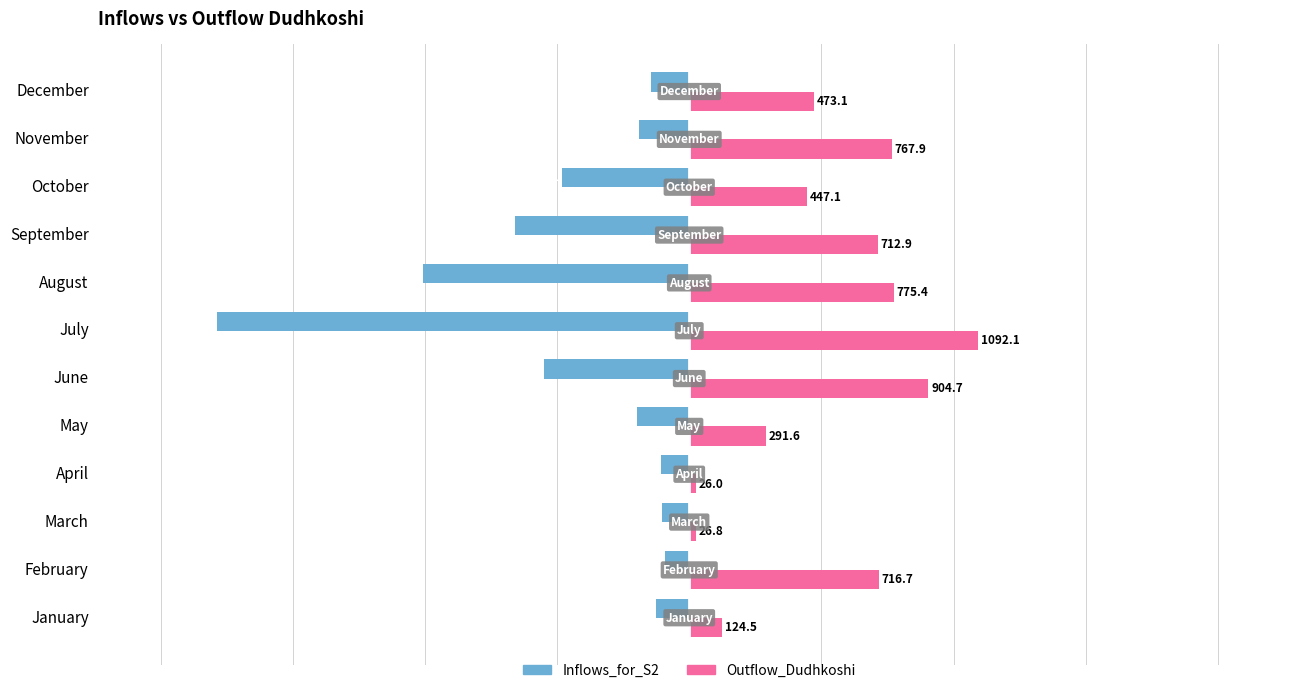

Rank the series at March from highest to lowest value.

Outflow_Dudhkoshi, Inflows_for_S2